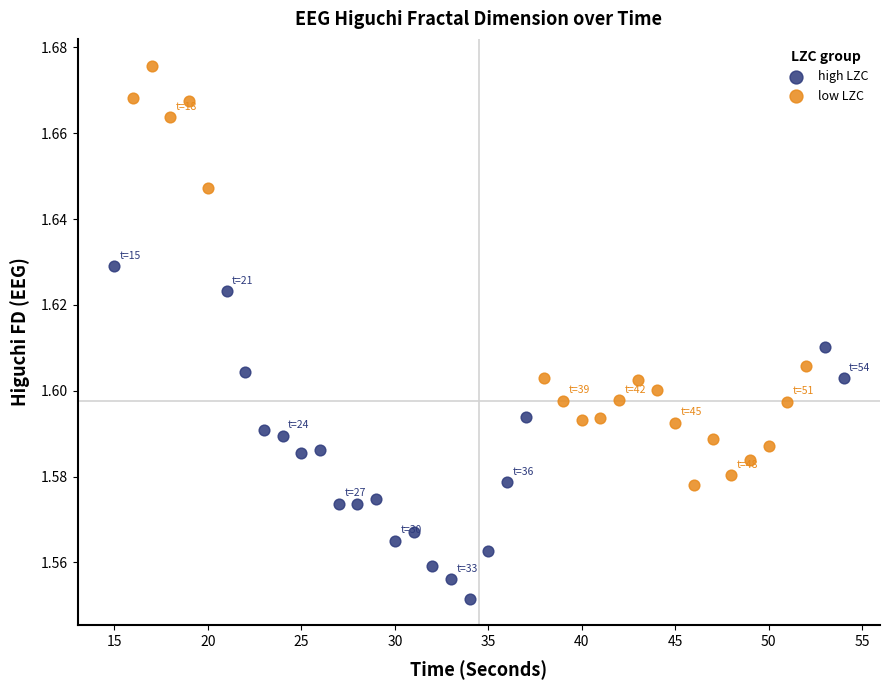

What are all the series names shown in the legend?

high LZC, low LZC